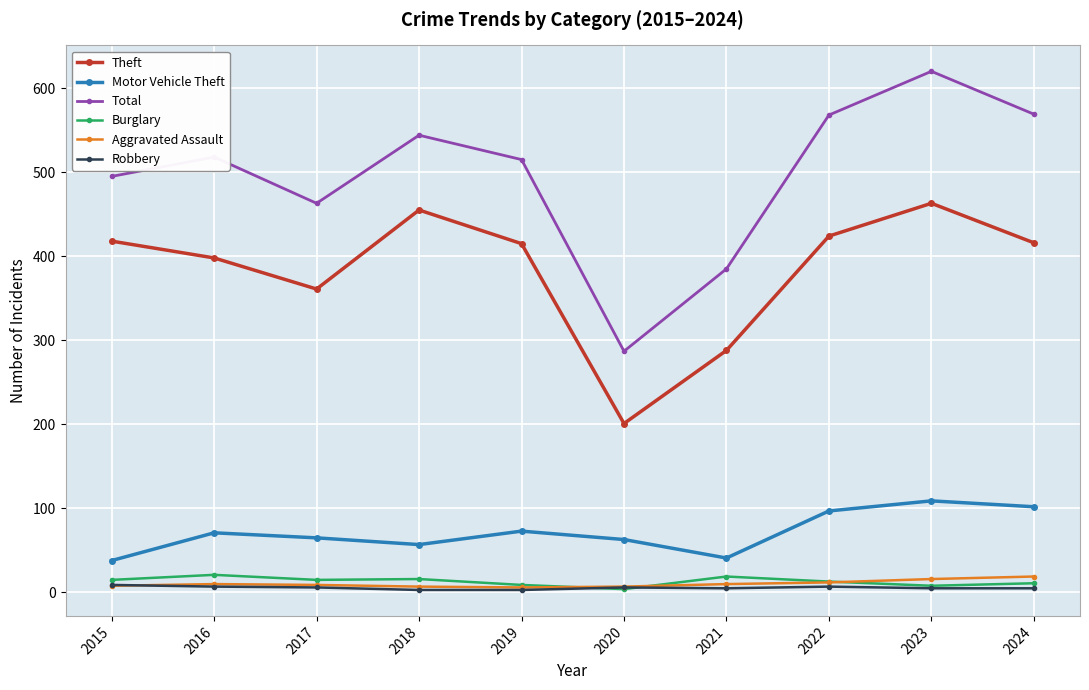

Which series has the largest range (max minus min)?

Total